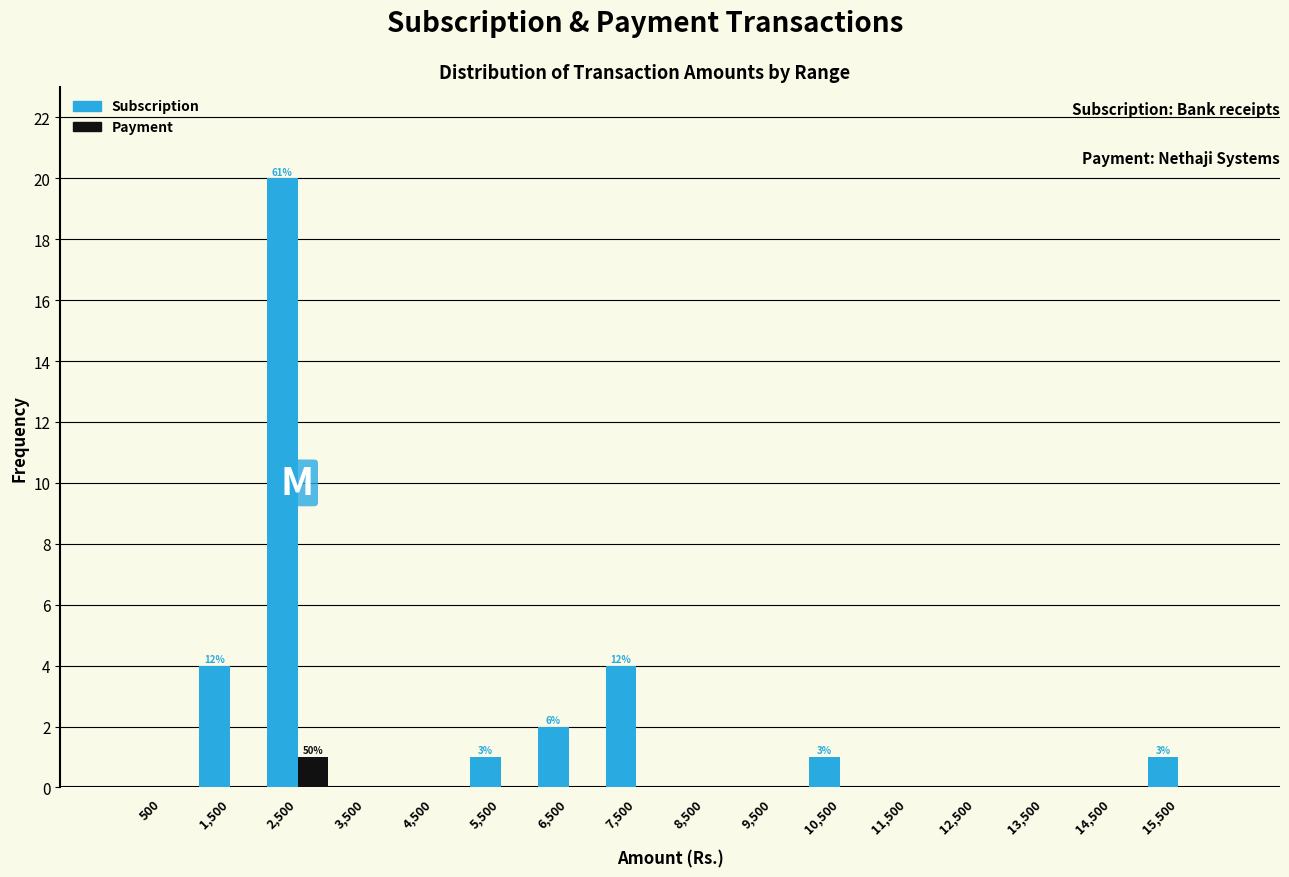

At which category does the chart reach its peak across all series?

2,500